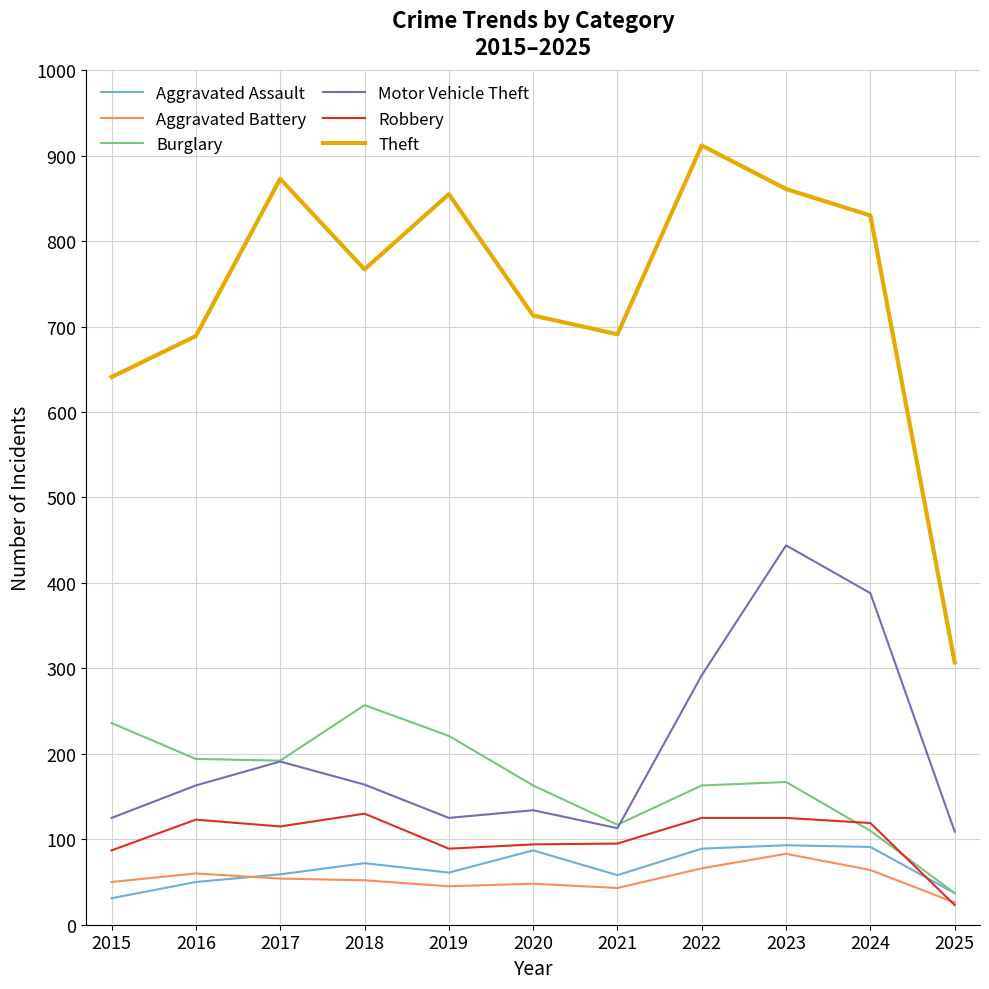

Which series has the largest total across all categories?

Theft